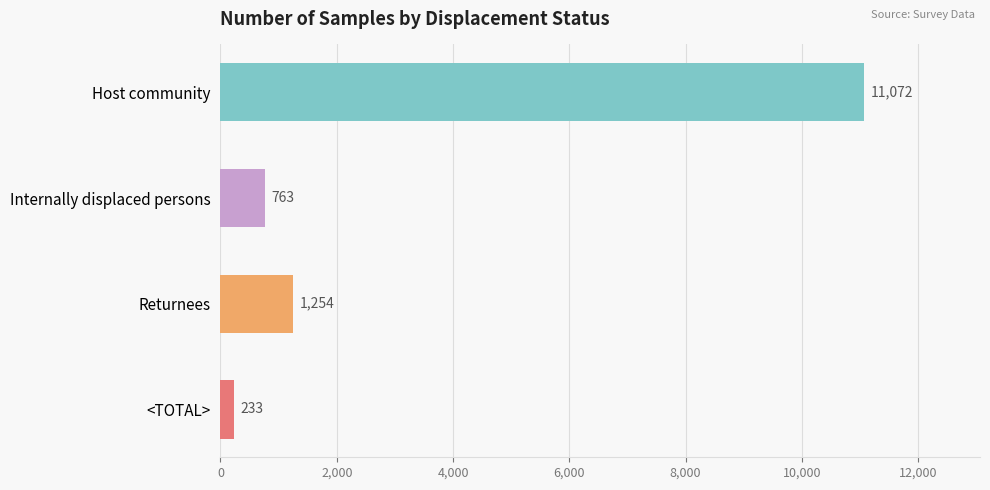

What is the value of the 2nd bar from the top?

763